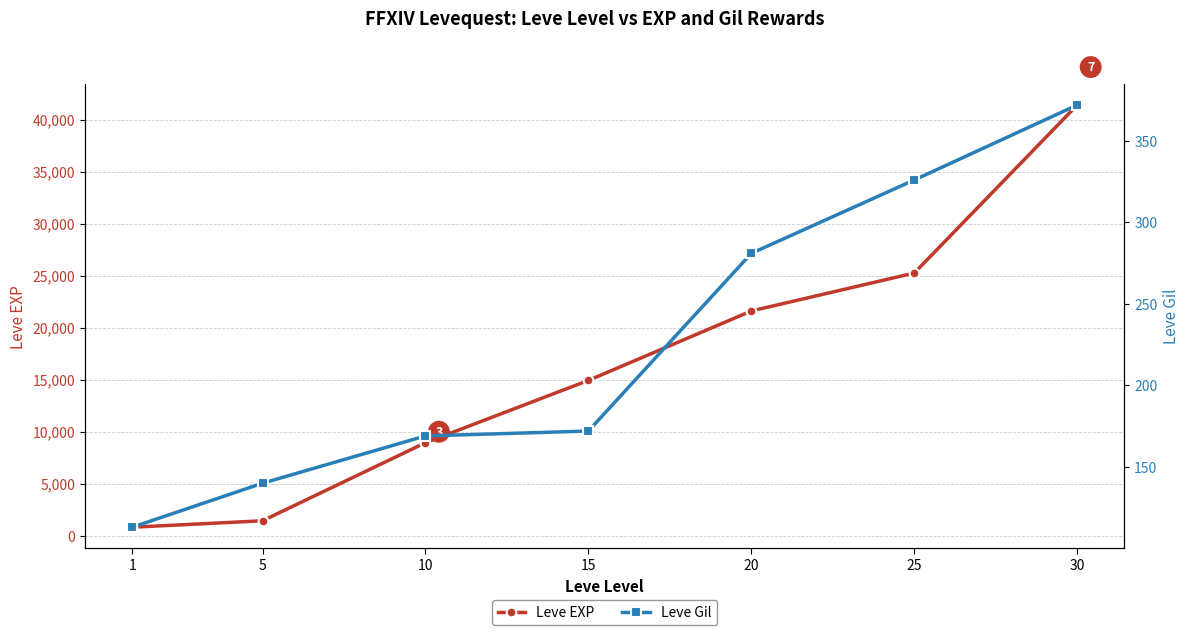

What is the greatest value displayed?

41410